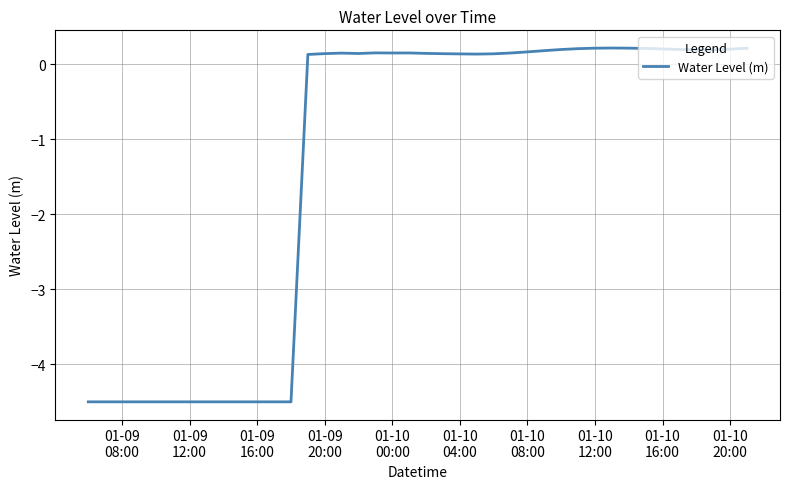

What is the minimum value shown in the chart?

-4.5